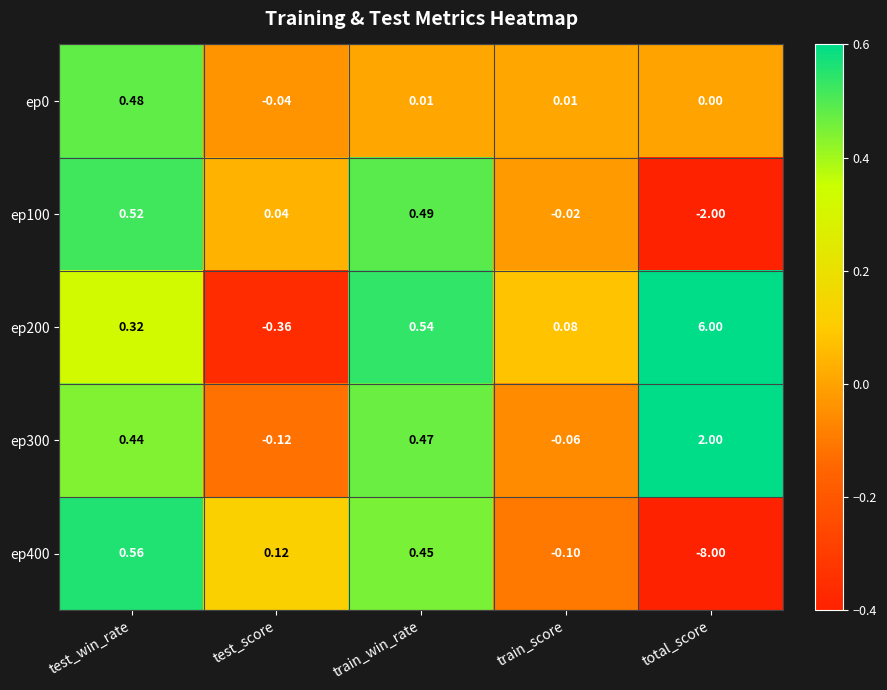

Where does the ep300 series first go above 0?

test_win_rate